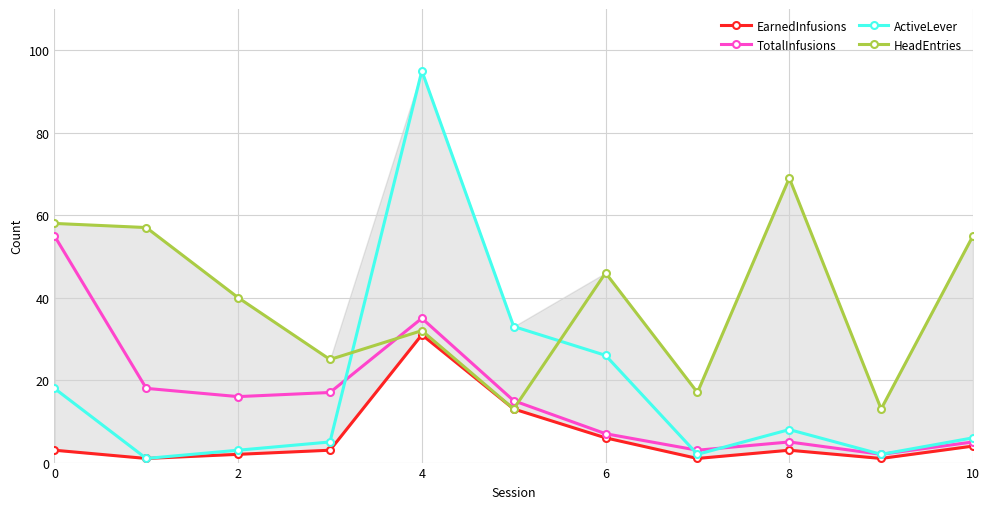

How many times do HeadEntries and ActiveLever cross each other?

2